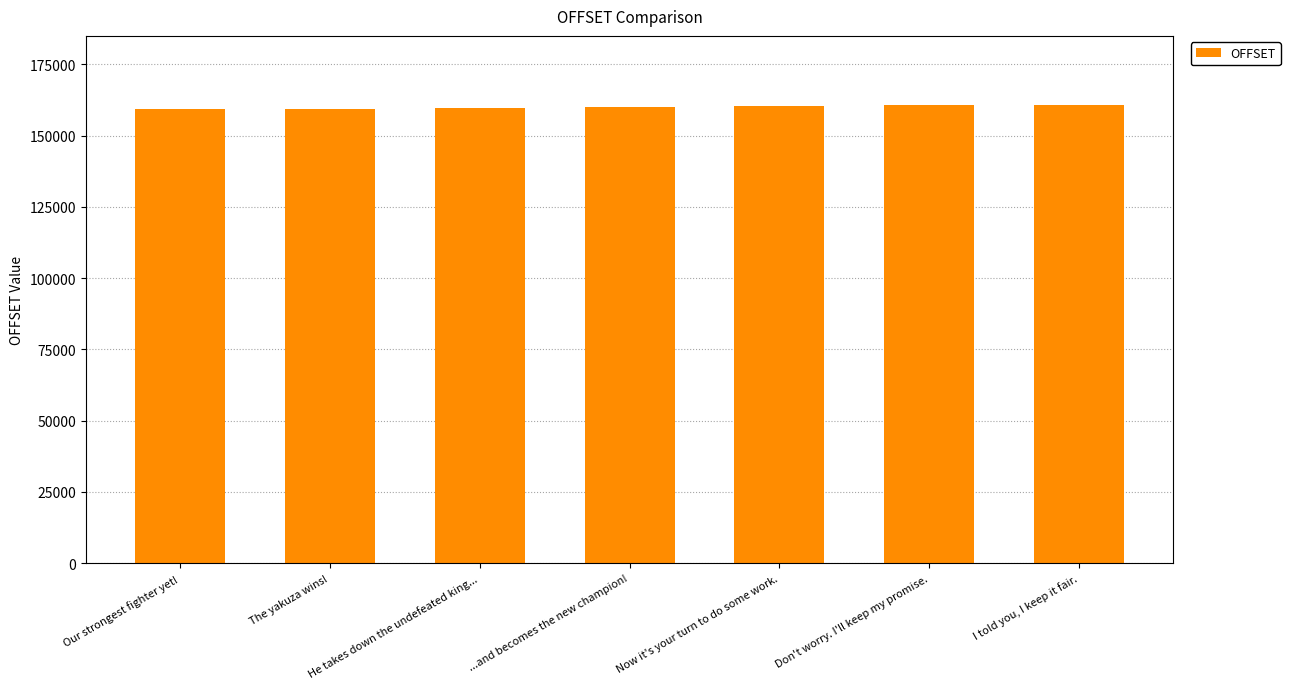

Rank the categories by value from lowest to highest.

Our strongest fighter yet!, The yakuza wins!, He takes down the undefeated king..., ...and becomes the new champion!, Now it's your turn to do some work., Don't worry. I'll keep my promise., I told you, I keep it fair.